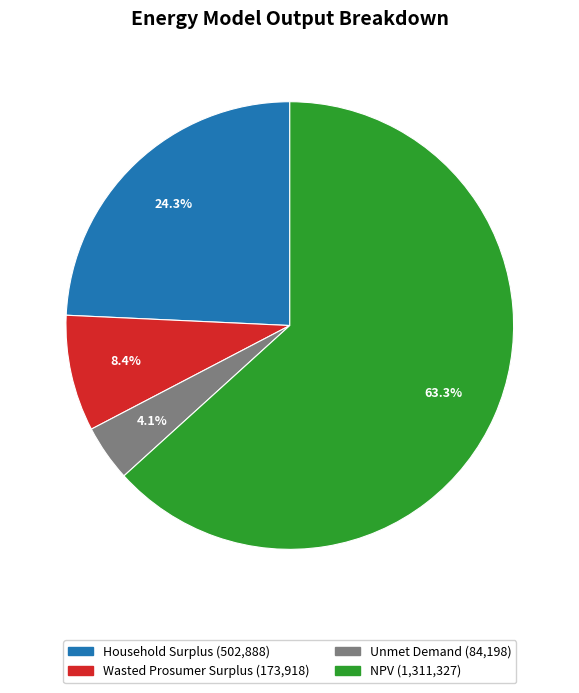

The Household Surplus slice represents 24% of the pie. True or false?

True